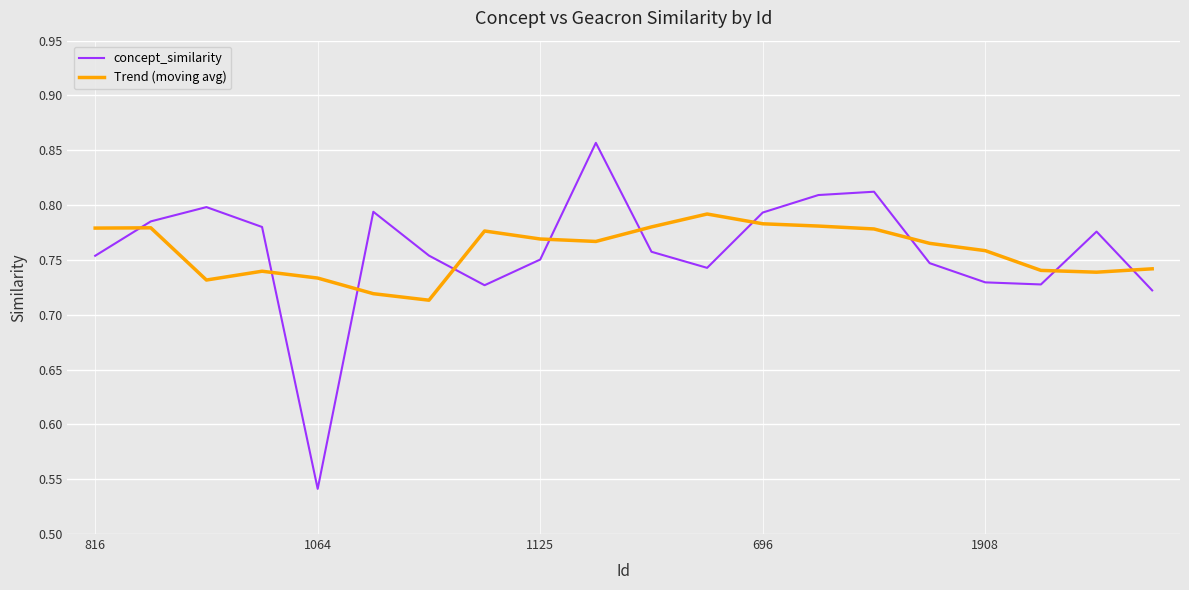

Which series has the widest spread of values?

concept_similarity